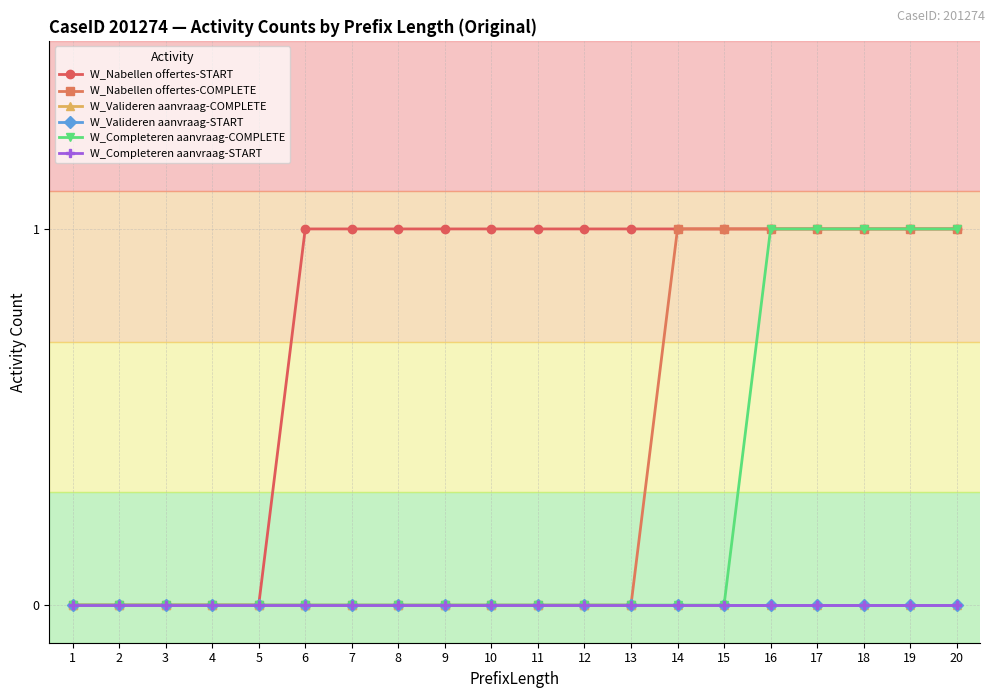

Rank the series by their maximum value, from highest to lowest.

W_Nabellen offertes-START, W_Nabellen offertes-COMPLETE, W_Completeren aanvraag-COMPLETE, W_Valideren aanvraag-COMPLETE, W_Valideren aanvraag-START, W_Completeren aanvraag-START